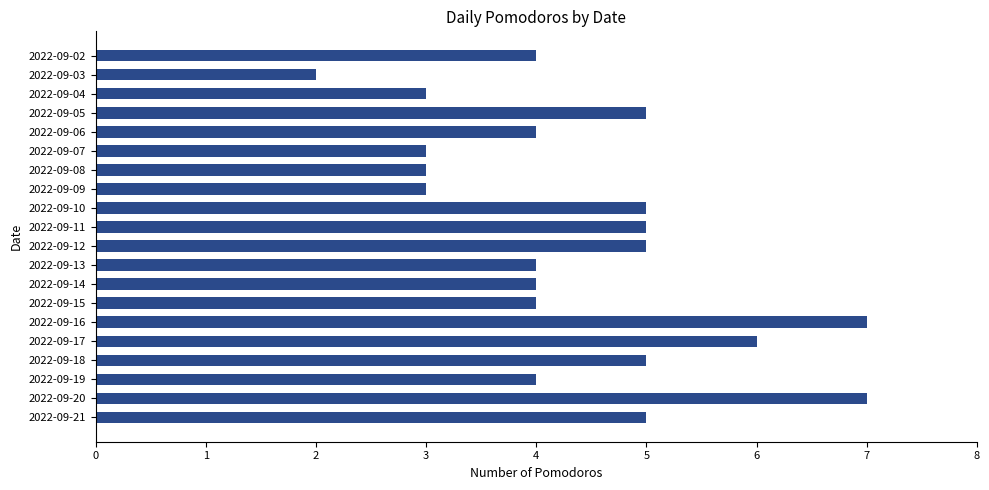

What is the difference between the maximum and second lowest values?

4